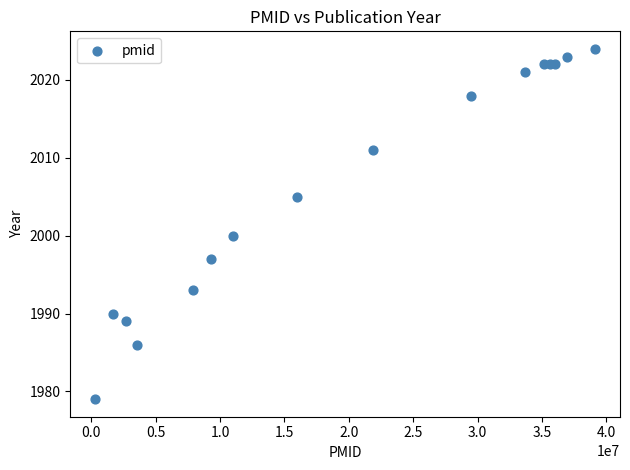

What Y value in the scatter plot is closest to 2001?

2000